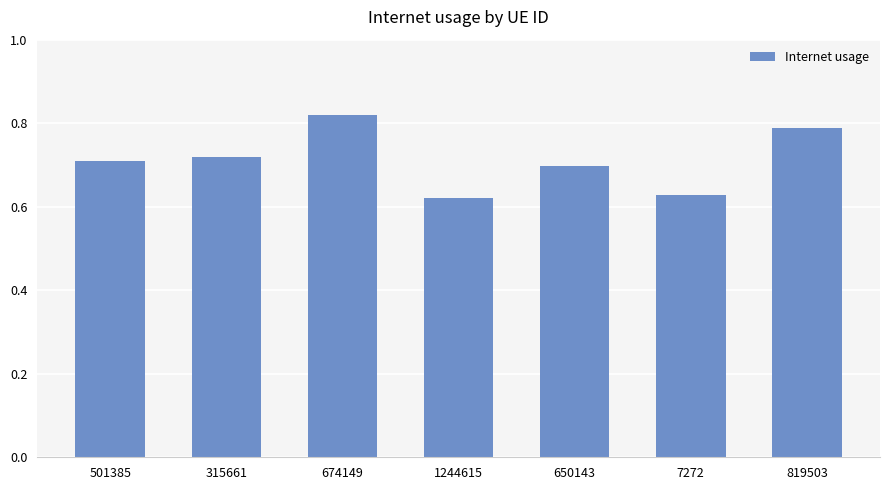

Are the bars grouped side by side (vs. stacked)?

No